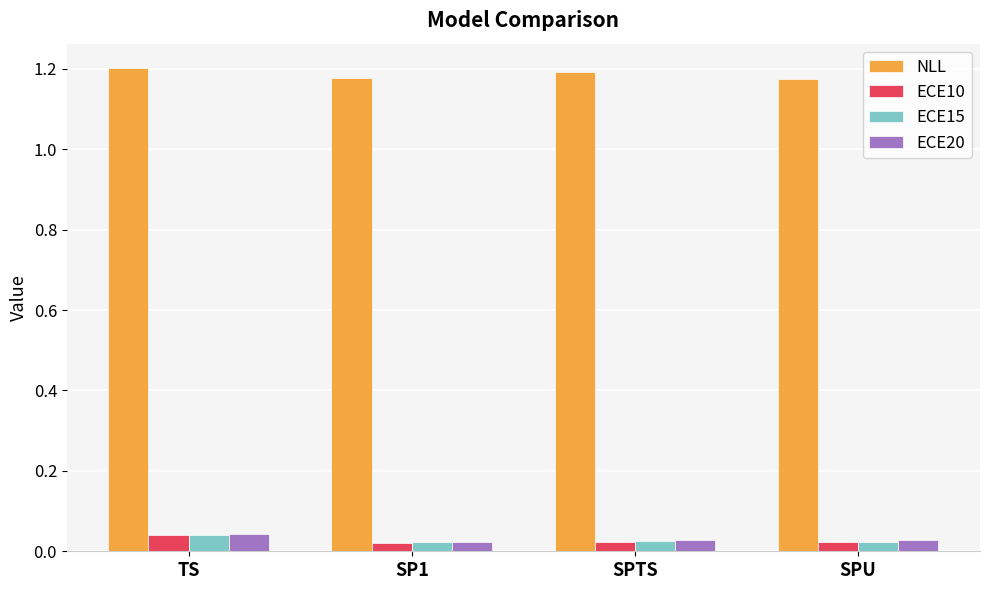

How many categories are shown in the chart?

4